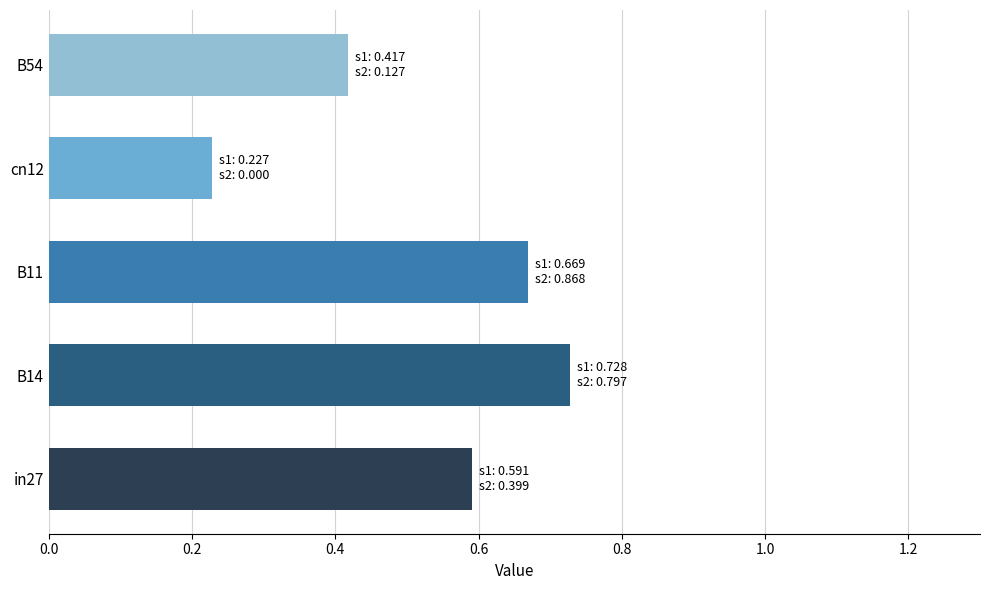

The value at B14 is 0.3. True or false?

False